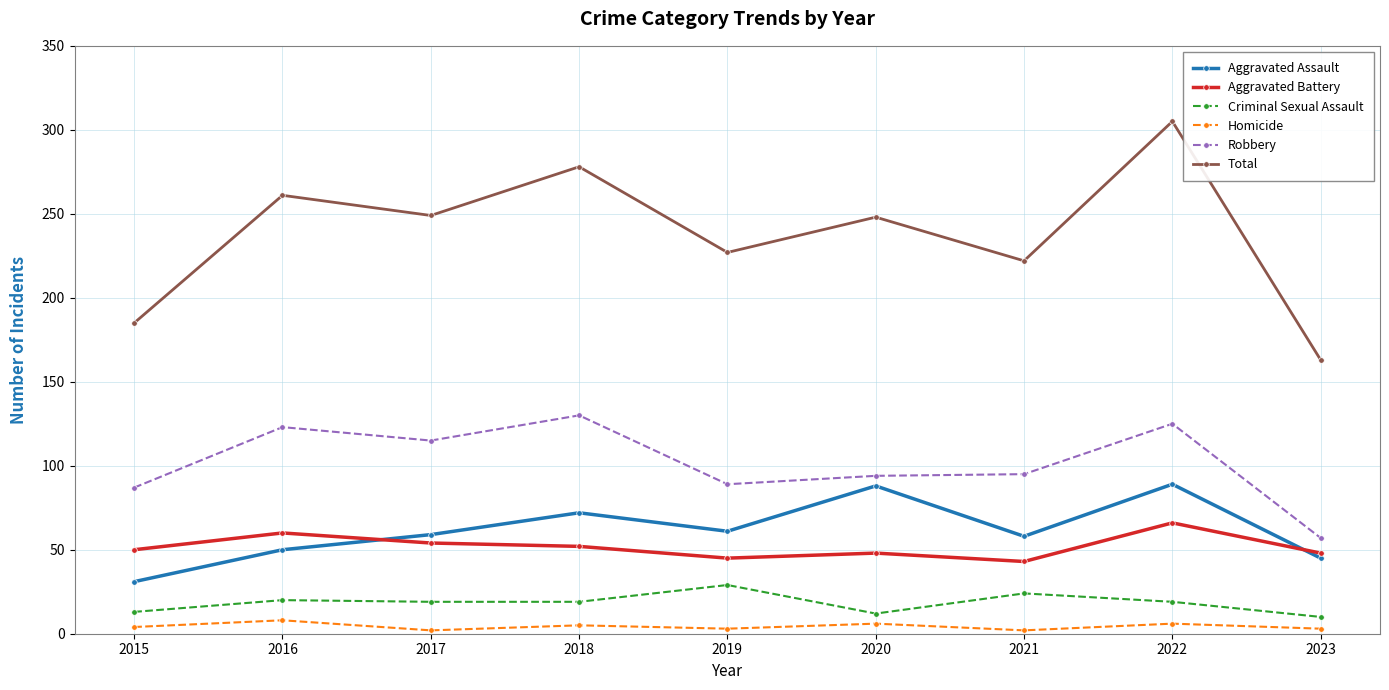

What is the greatest value displayed?

305